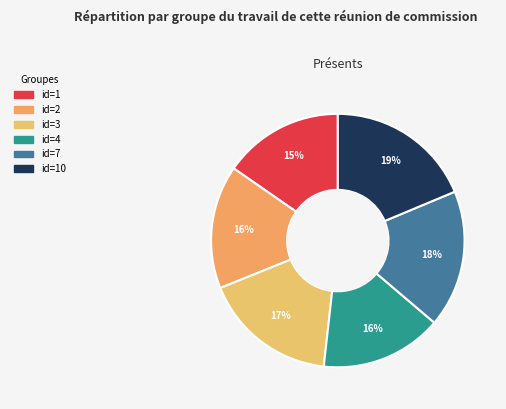

Which category has the biggest portion of the pie?

10